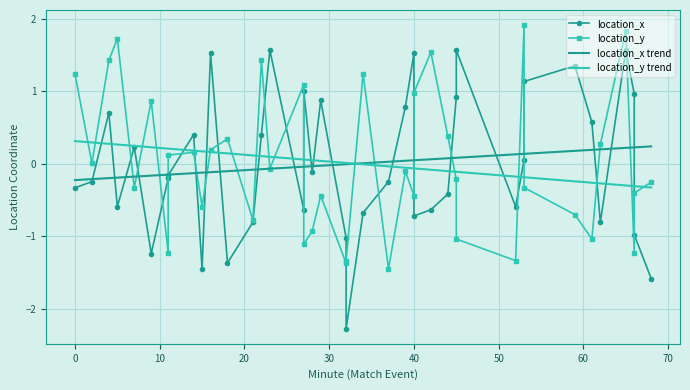

Is this an area chart (filled region under the line)?

No